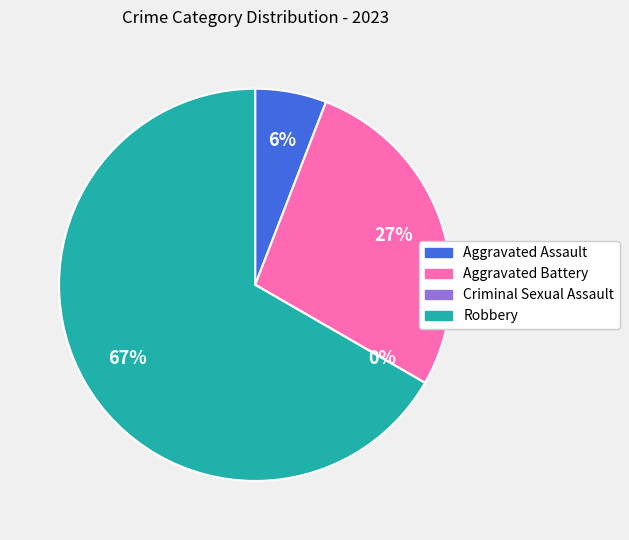

Count the number of slices in the pie.

4